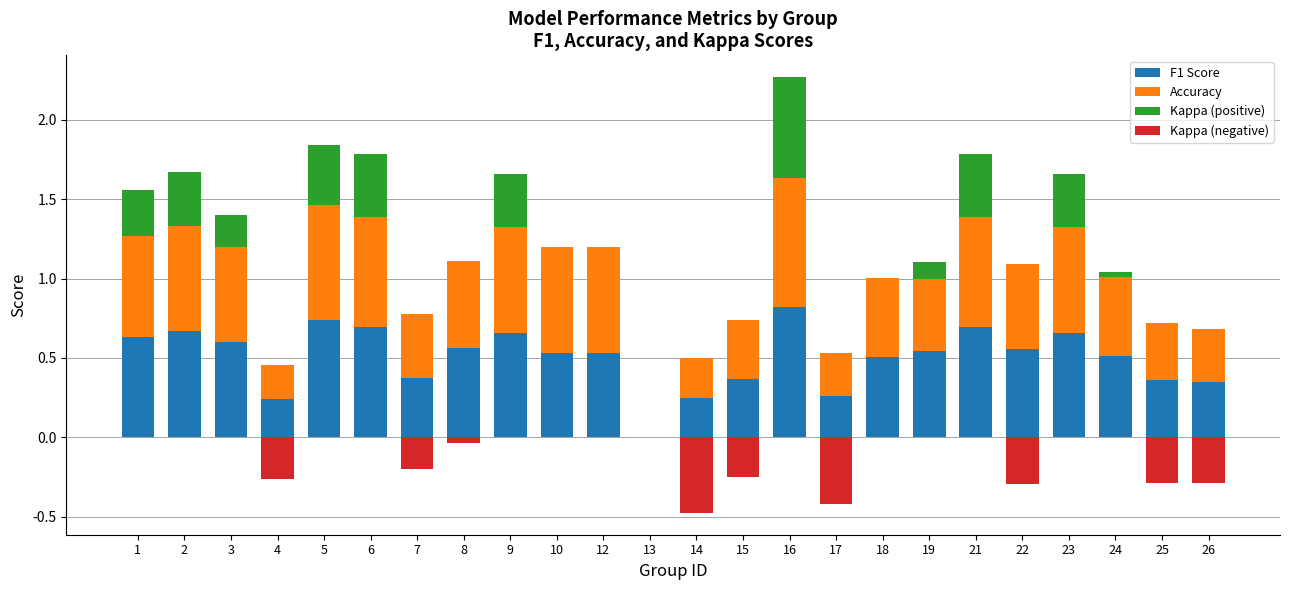

How many bars are there in total?

96